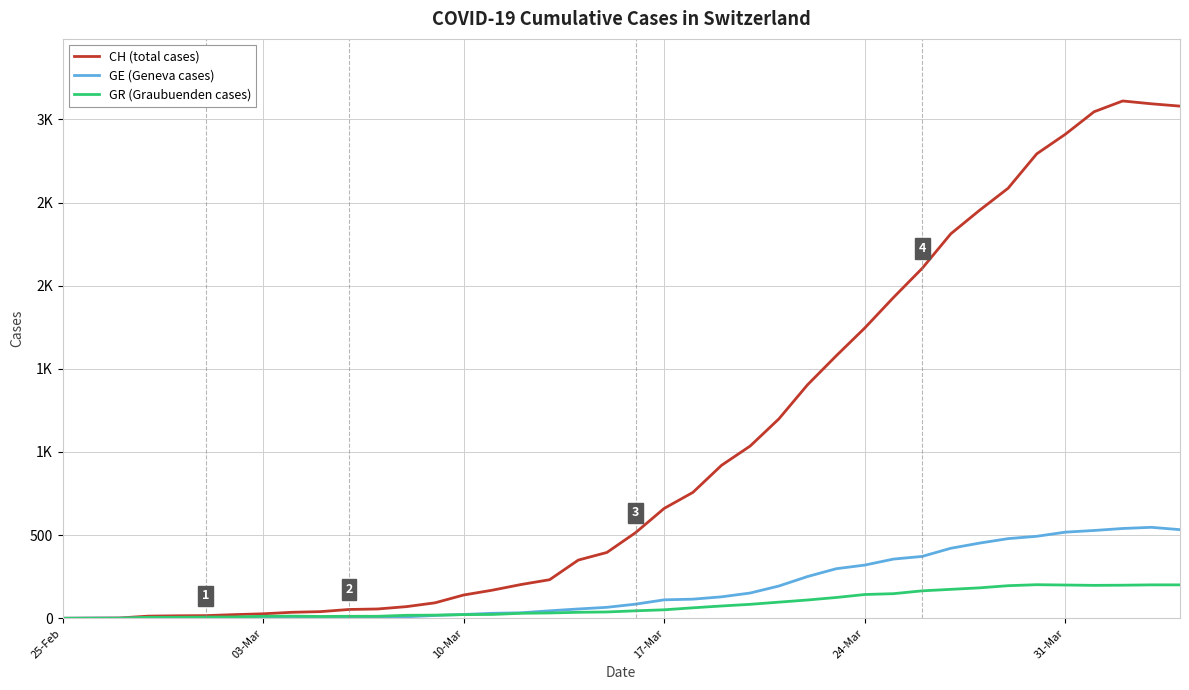

Between which two adjacent categories do GE (Geneva cases) and GR (Graubuenden cases) first intersect?

10-Mar and 17-Mar